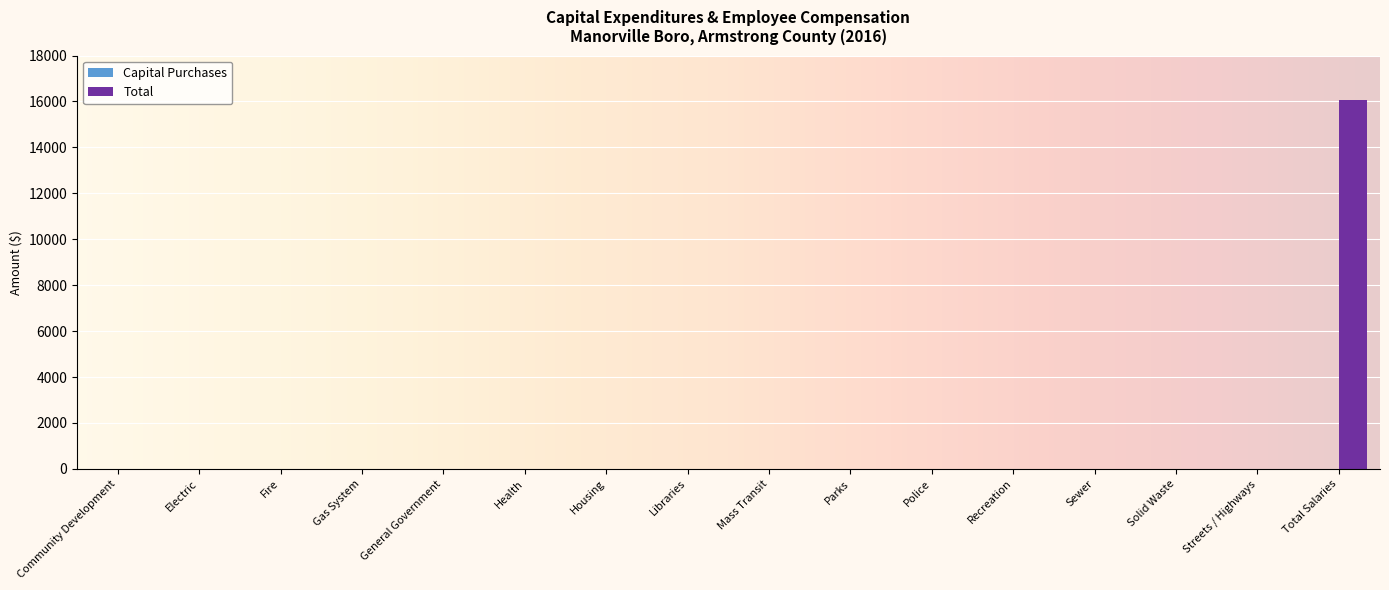

Read the value at Total Salaries.

16056